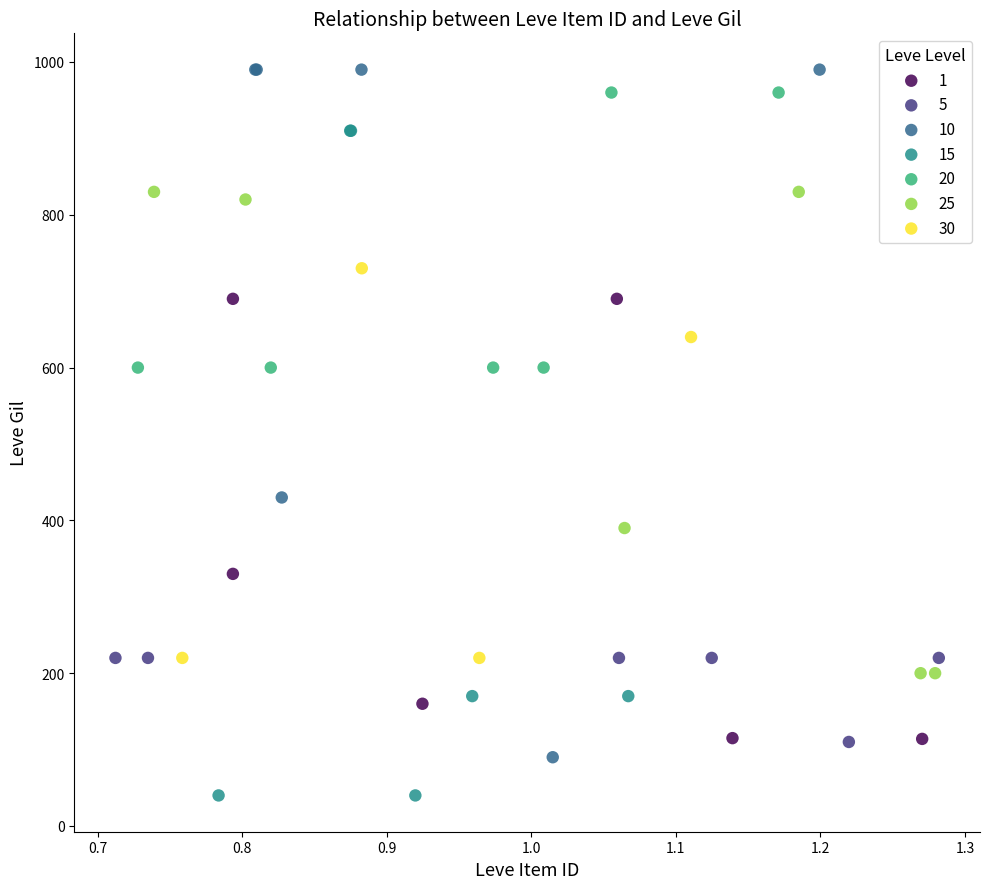

Which series reaches the minimum Y coordinate?

15